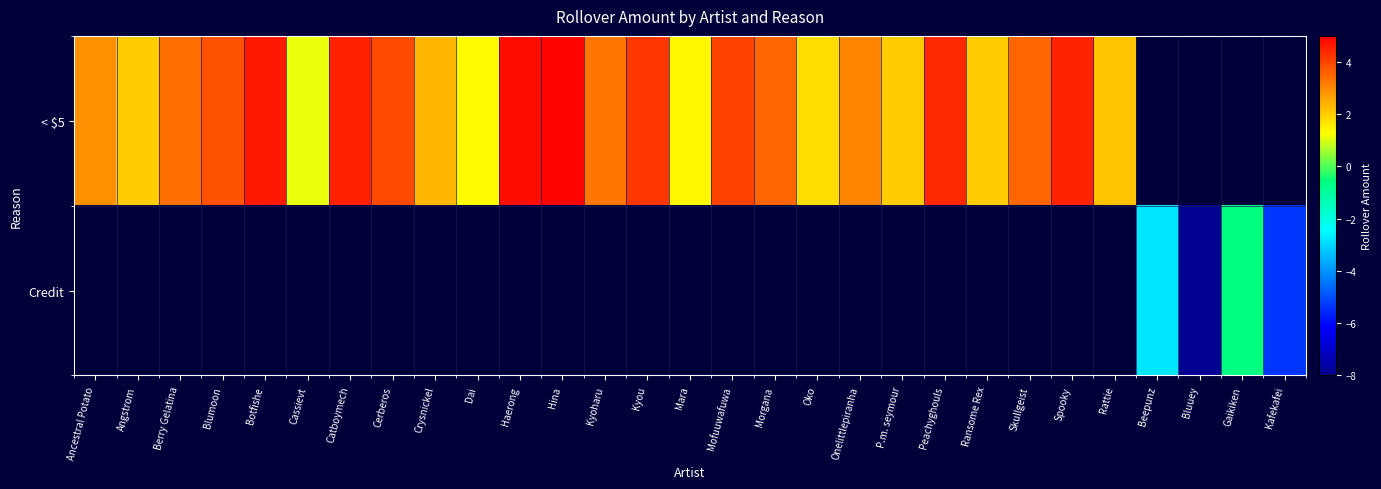

How many distinct data groups are displayed?

2